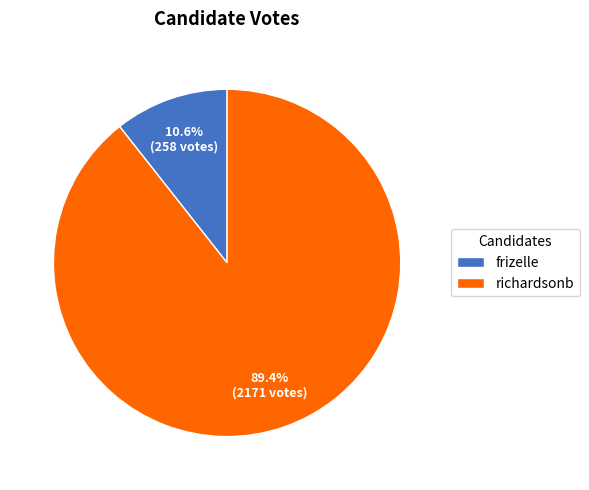

What is the largest slice in the pie chart?

richardsonb